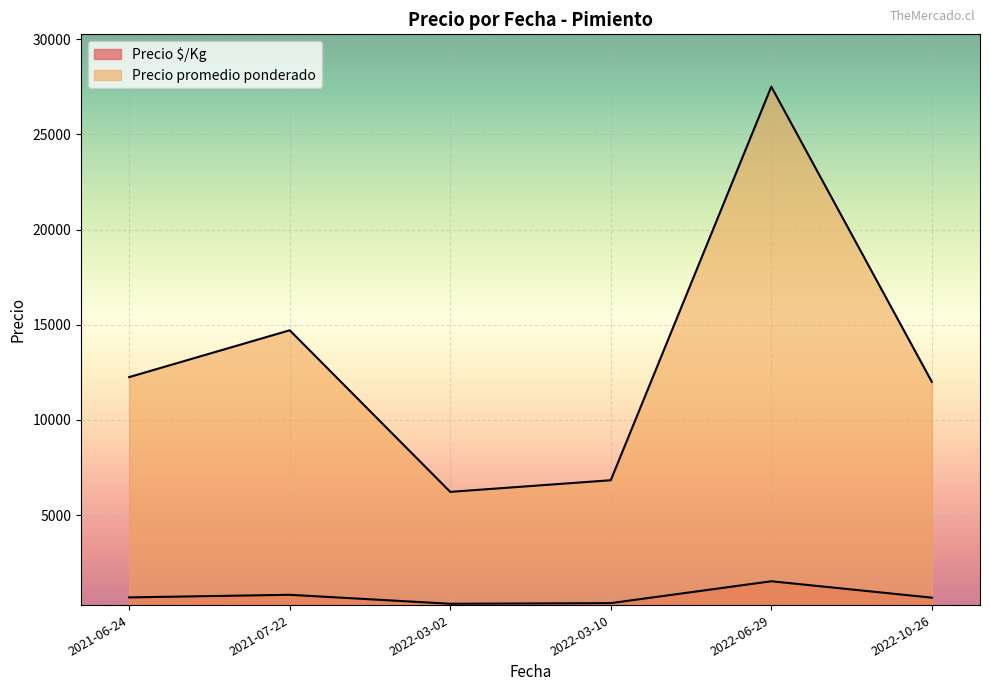

What are all the series names shown in the legend?

Precio $/Kg, Precio promedio ponderado